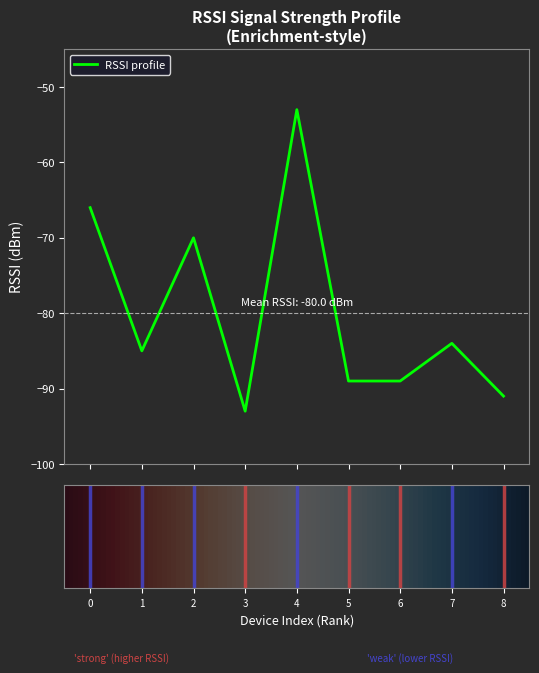

What is the maximum value shown in the chart?

-53